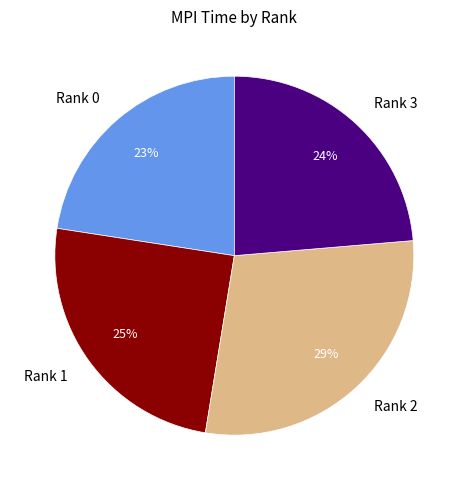

Which has a higher value, Rank 2 or Rank 3?

Rank 2